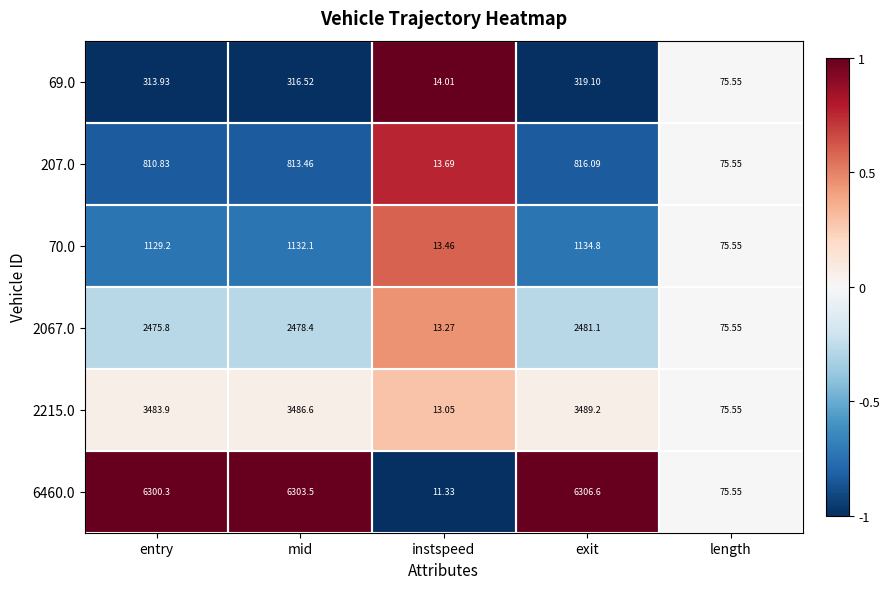

At which category is the sum across all series the highest?

exit